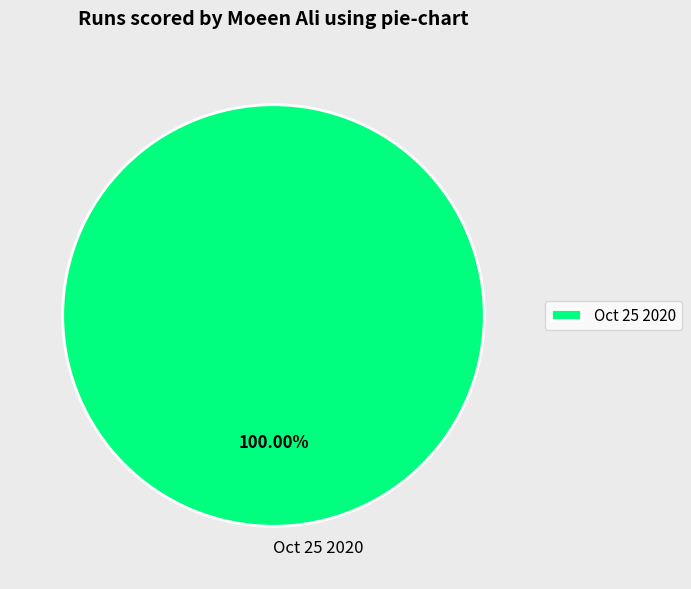

Does any single category account for the majority?

Yes